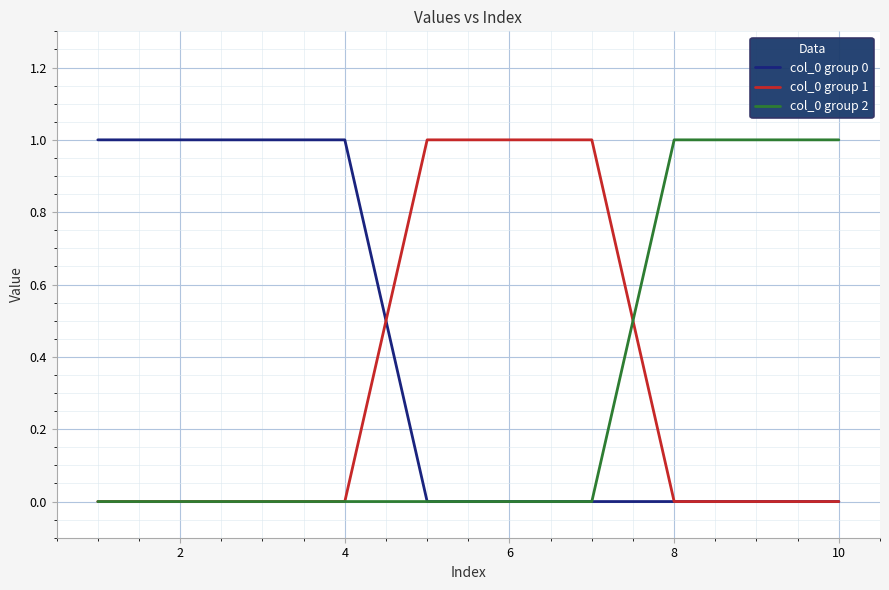

Which series has the largest total across all categories?

col_0 group 0